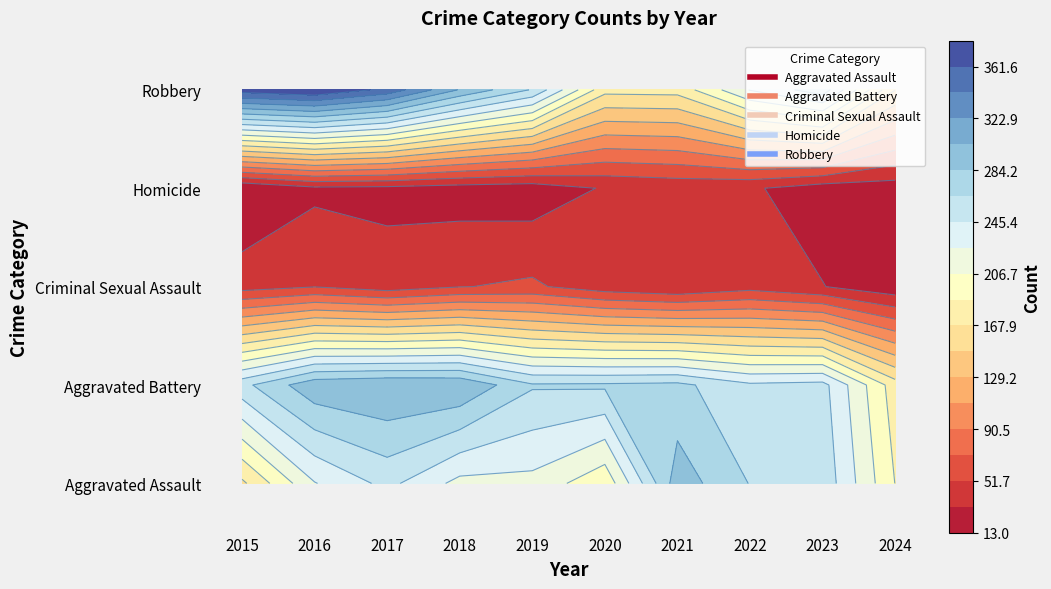

Reading left to right, extract all data points from this chart.

Aggravated Assault: 2015=164	2016=225	2017=251	2018=220	2019=220	2020=192	2021=295	2022=264	2023=259	2024=187
Aggravated Battery: 2015=259	2016=298	2017=303	2018=302	2019=267	2020=268	2021=270	2022=249	2023=252	2024=177
Criminal Sexual Assault: 2015=43	2016=51	2017=41	2018=51	2019=55	2020=40	2021=33	2022=44	2023=33	2024=19
Homicide: 2015=13	2016=28	2017=27	2018=23	2019=21	2020=34	2021=38	2022=35	2023=22	2024=22
Robbery: 2015=372	2016=381	2017=356	2018=302	2019=263	2020=174	2021=175	2022=227	2023=257	2024=149